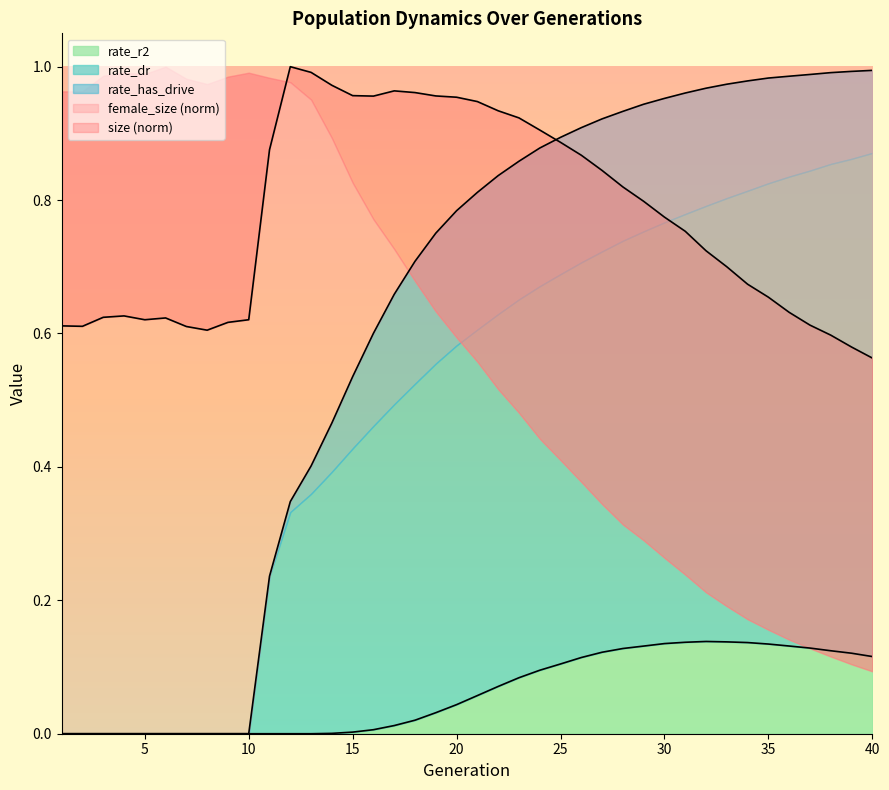

The rate_r2 series shows 0.0 at 5. True or false?

True